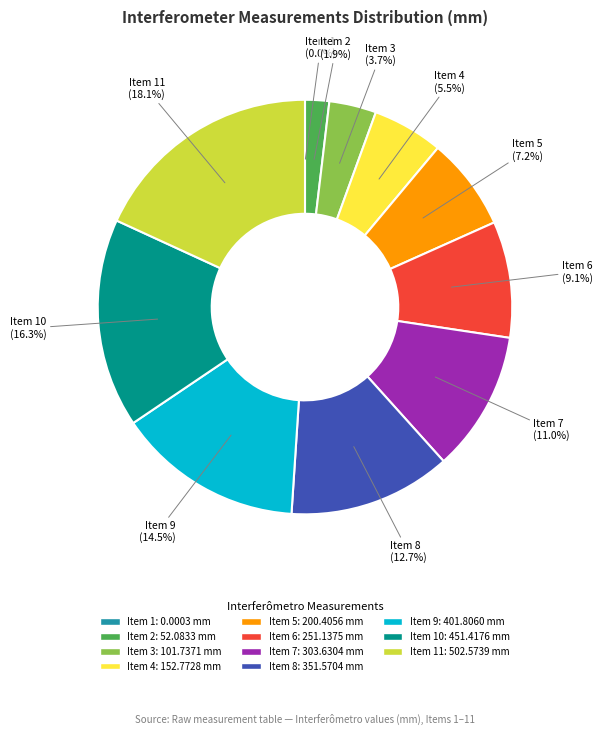

Does any single category account for the majority?

No